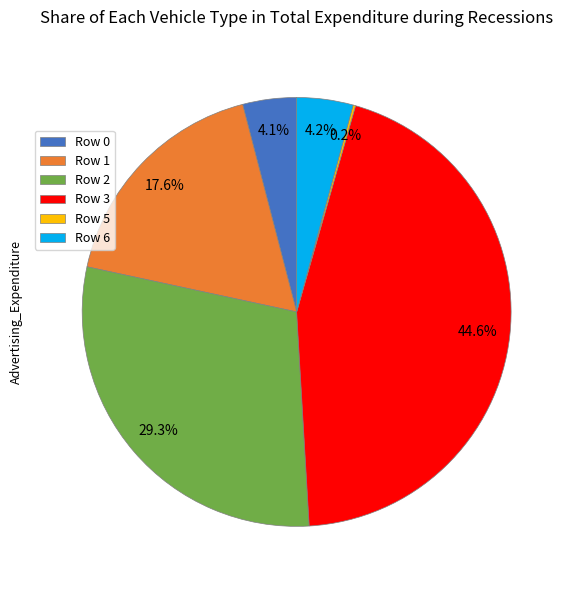

Combined, do Row 1 and Row 2 account for over 50%?

No